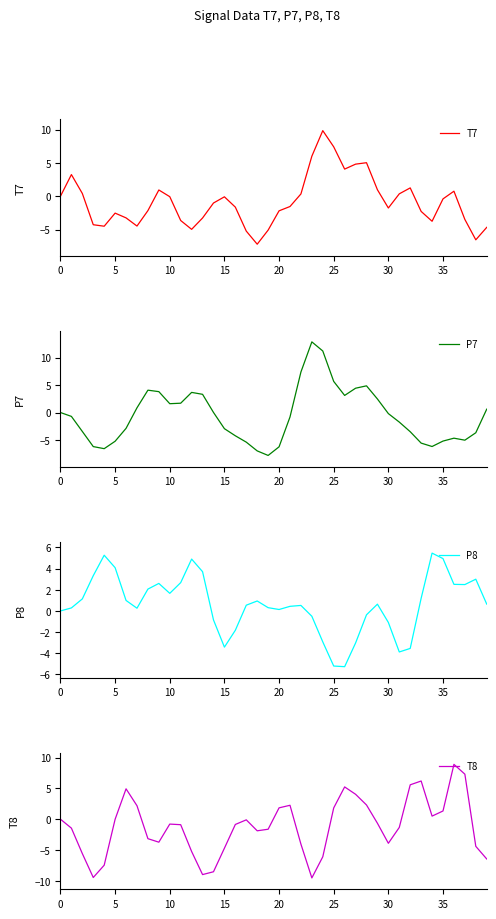

What is the maximum value shown in the chart?

12.9